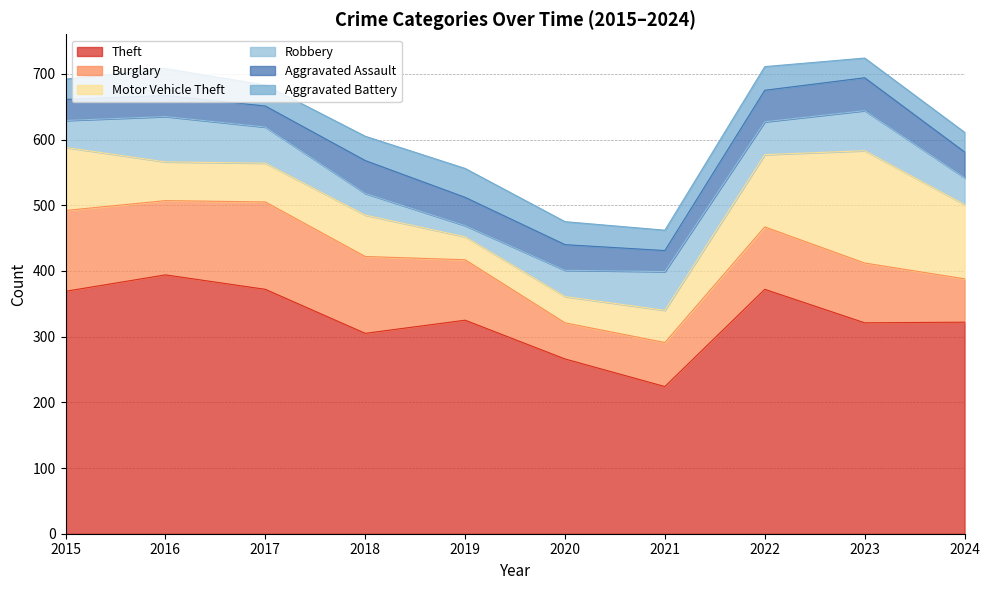

What is the spread (max minus min) of values at 2019?

308